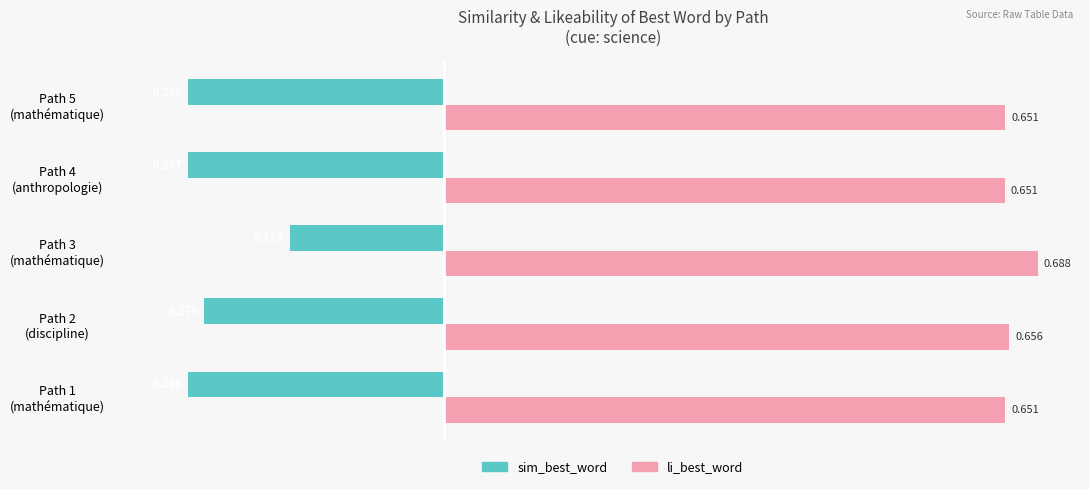

What are all the series names shown in the legend?

sim_best_word, li_best_word